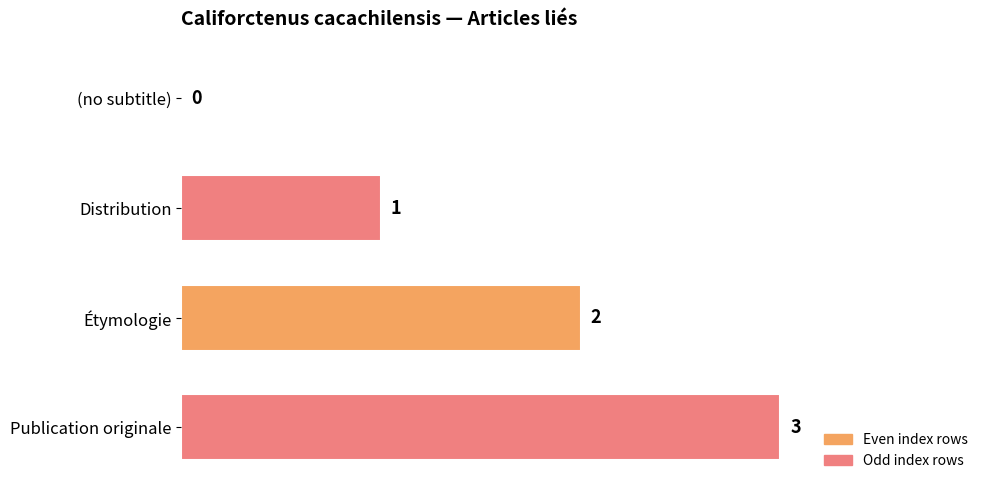

How many values are between 1 and 3?

3